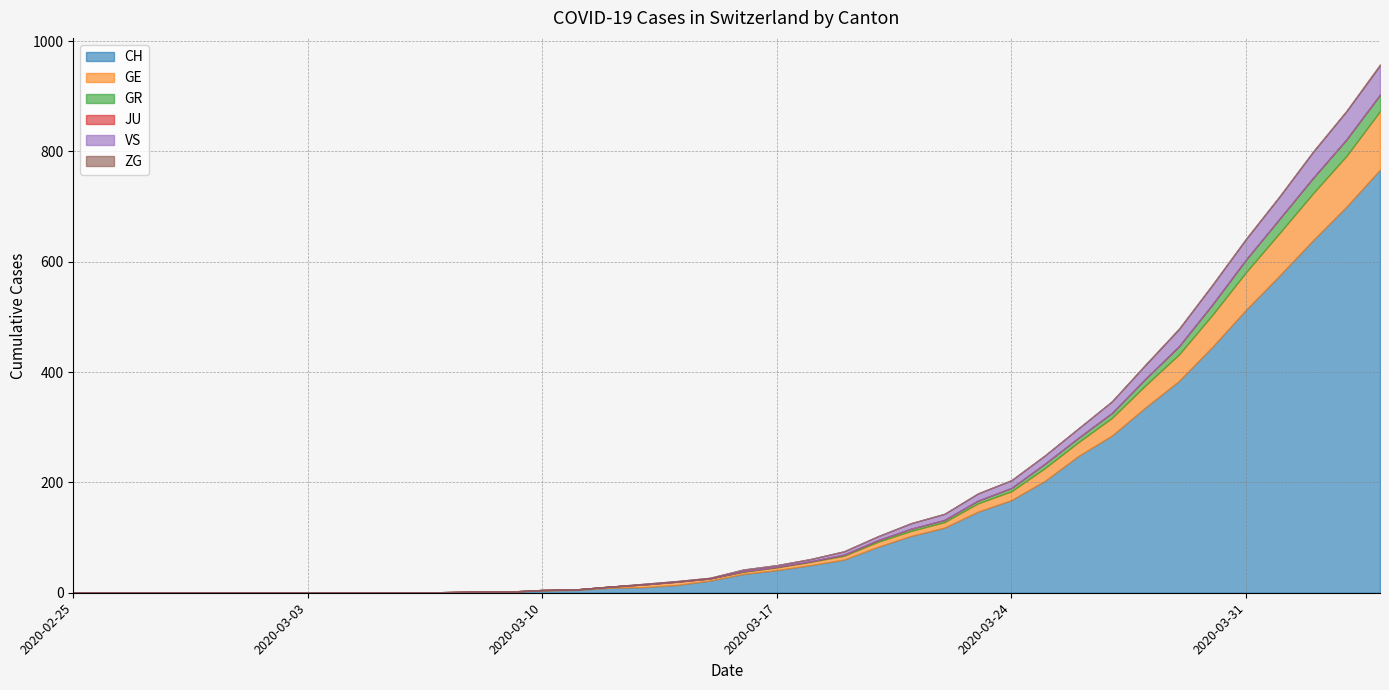

What is the difference between the second highest and minimum values in the VS series?

51